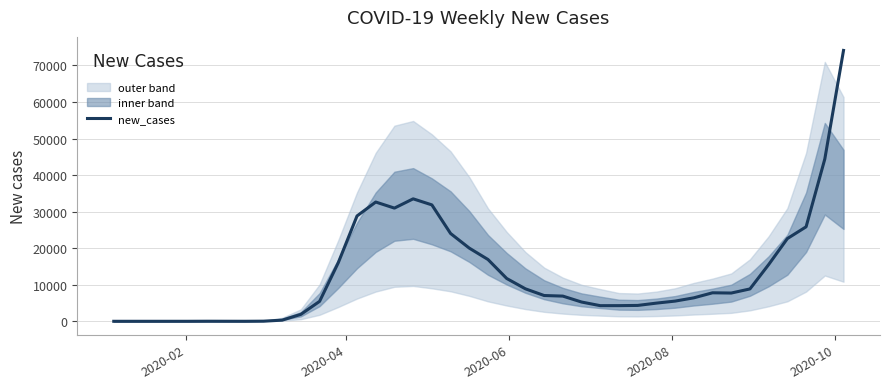

What is the highest value of the new_cases series?

74110